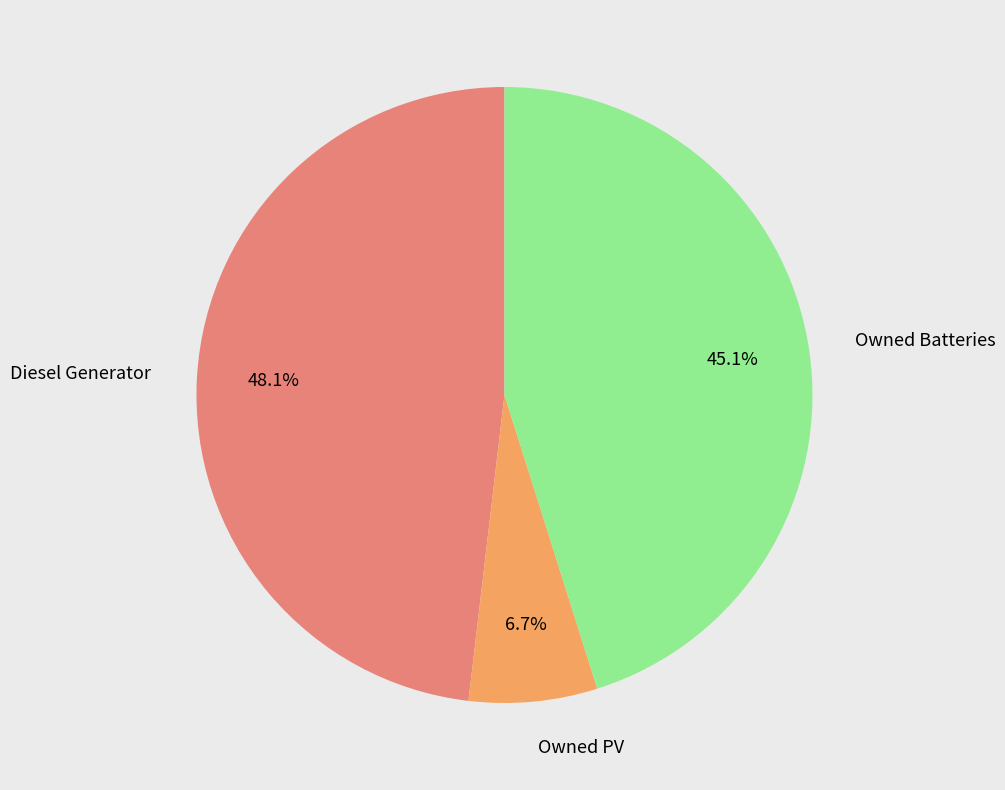

How many slices are in this pie chart?

3